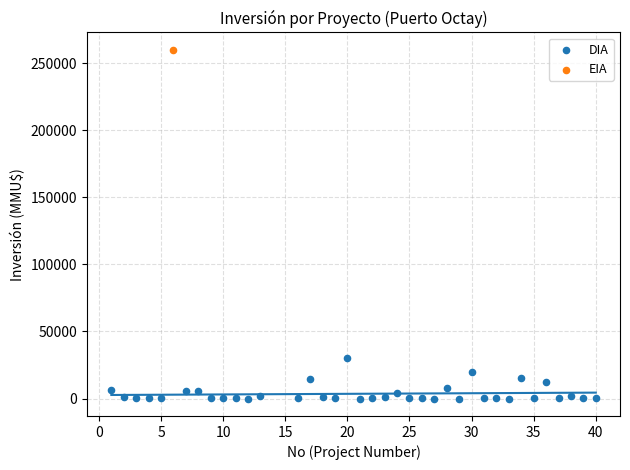

What are all the series names shown in the legend?

DIA, EIA